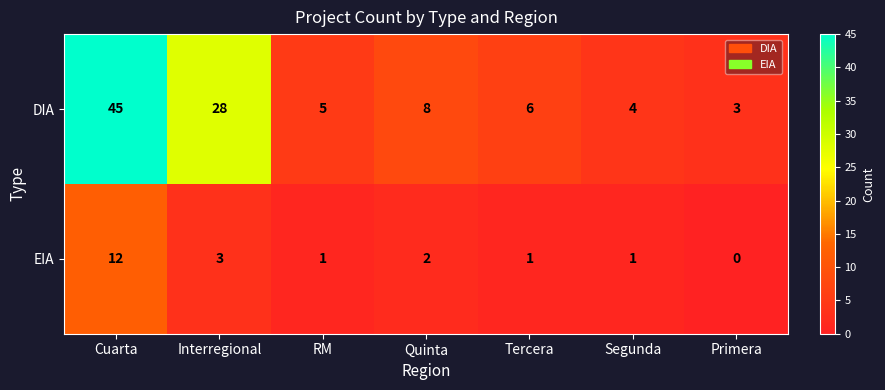

At which label is DIA closest to 24?

Interregional